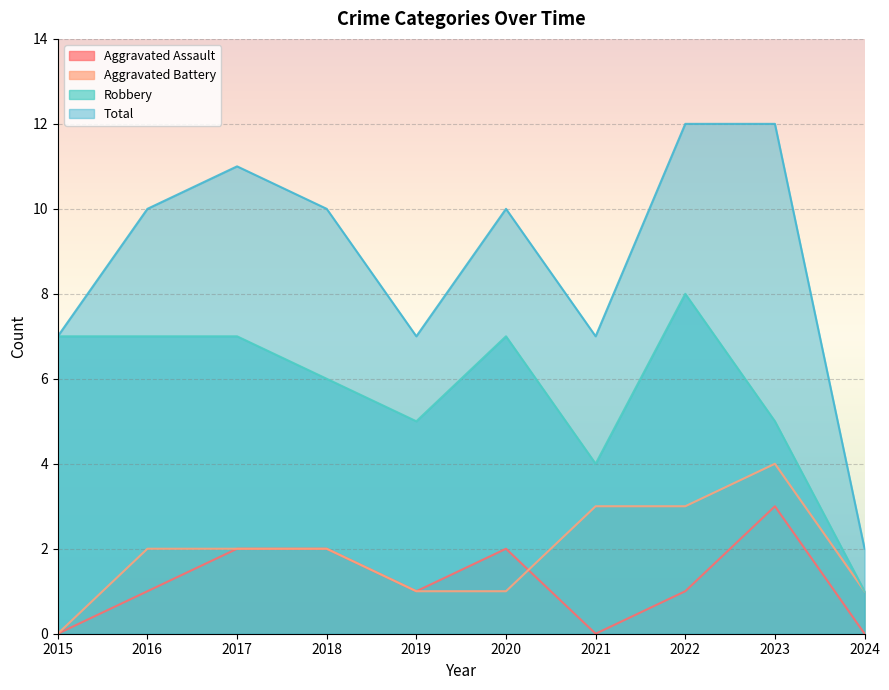

At which label does Aggravated Assault first exceed 1?

2017